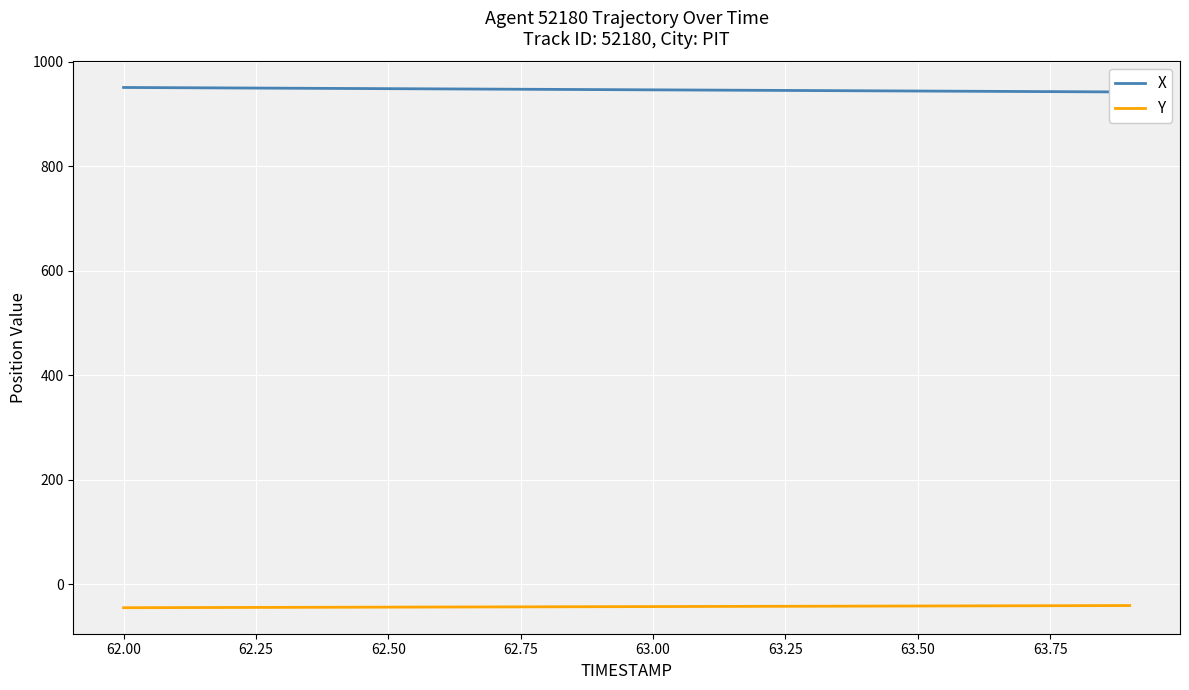

Which series has the widest spread of values?

X